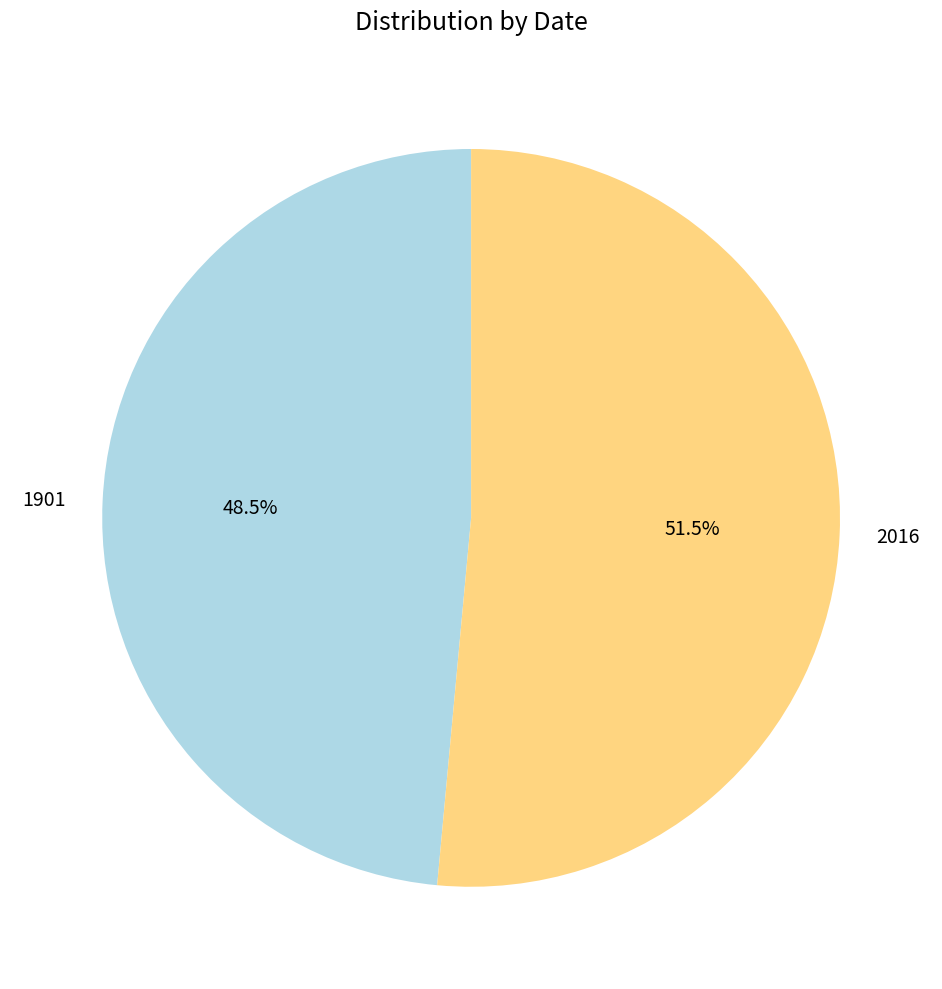

Approximately how many times larger is the value at 2016 compared to 1901?

1.1